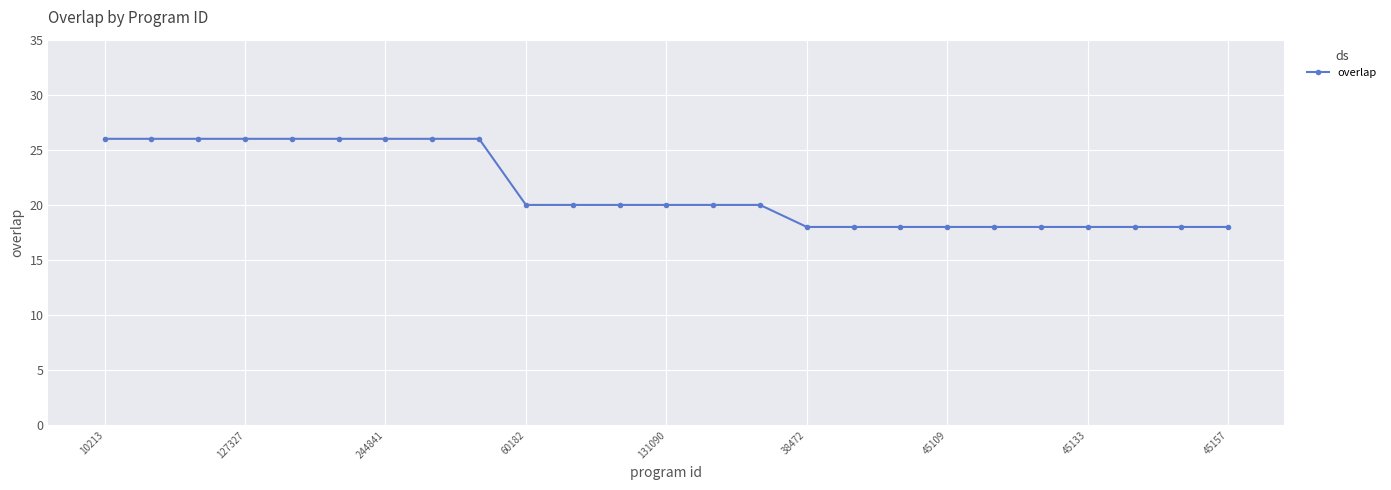

What is the difference between the second highest and second lowest values?

8